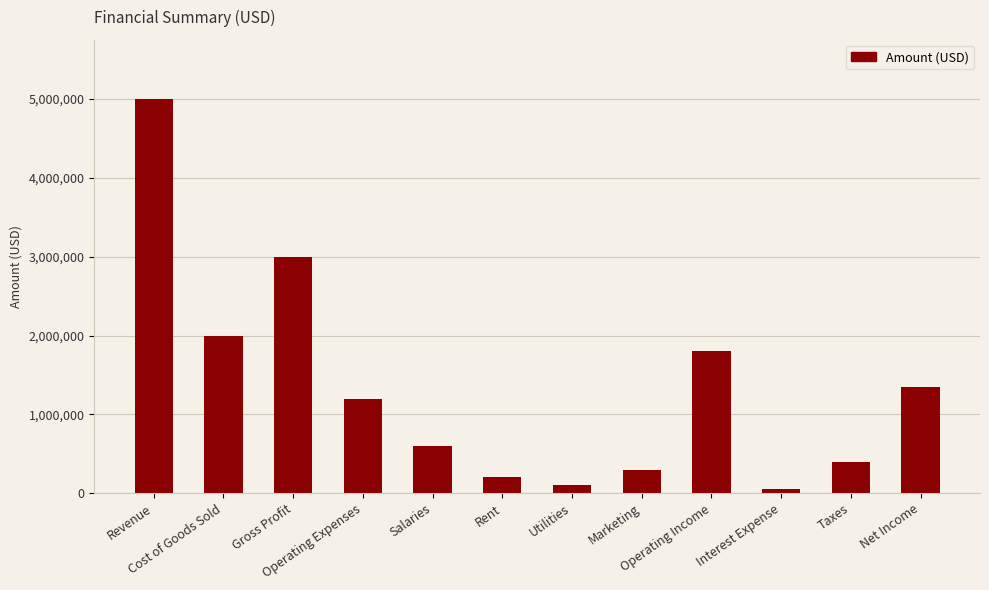

The chart shows a value of 400000 at Taxes. True or false?

True